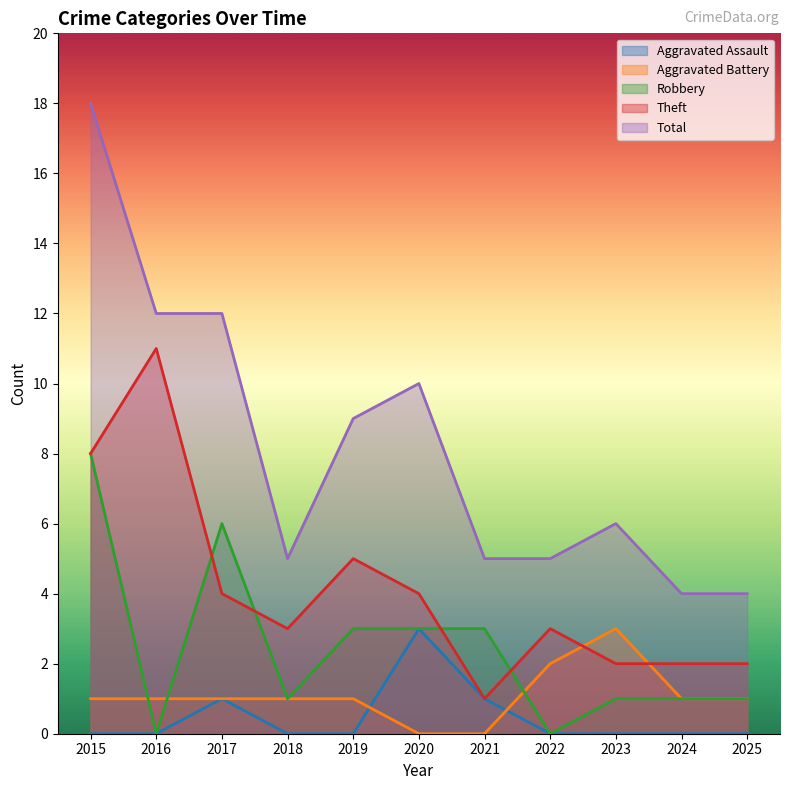

The value of Aggravated Assault at 2020 is 3. True or false?

True